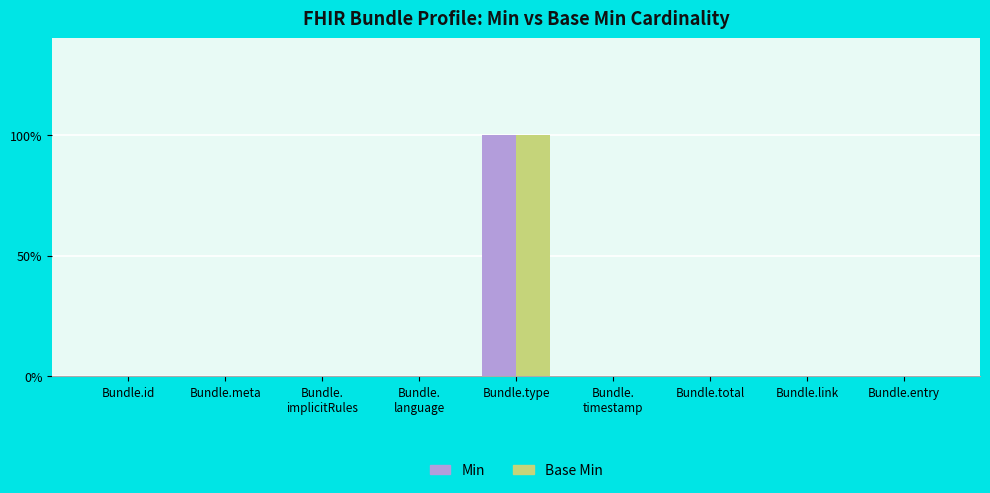

Are the bars grouped side by side (vs. stacked)?

Yes